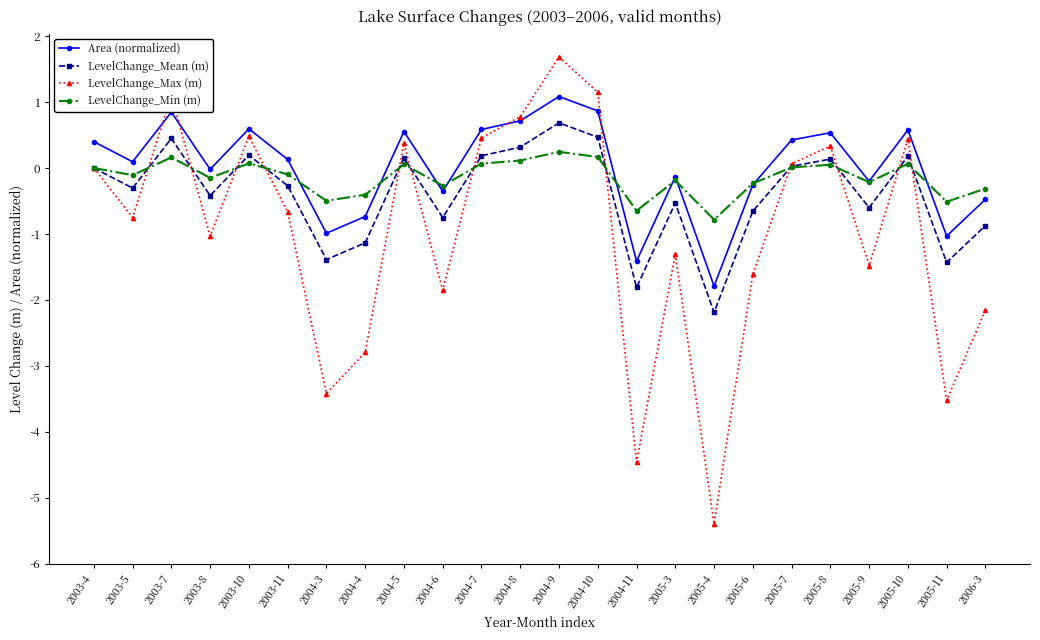

Which series ends up on top after the final intersection of LevelChange_Max (m) and LevelChange_Mean (m)?

LevelChange_Mean (m)